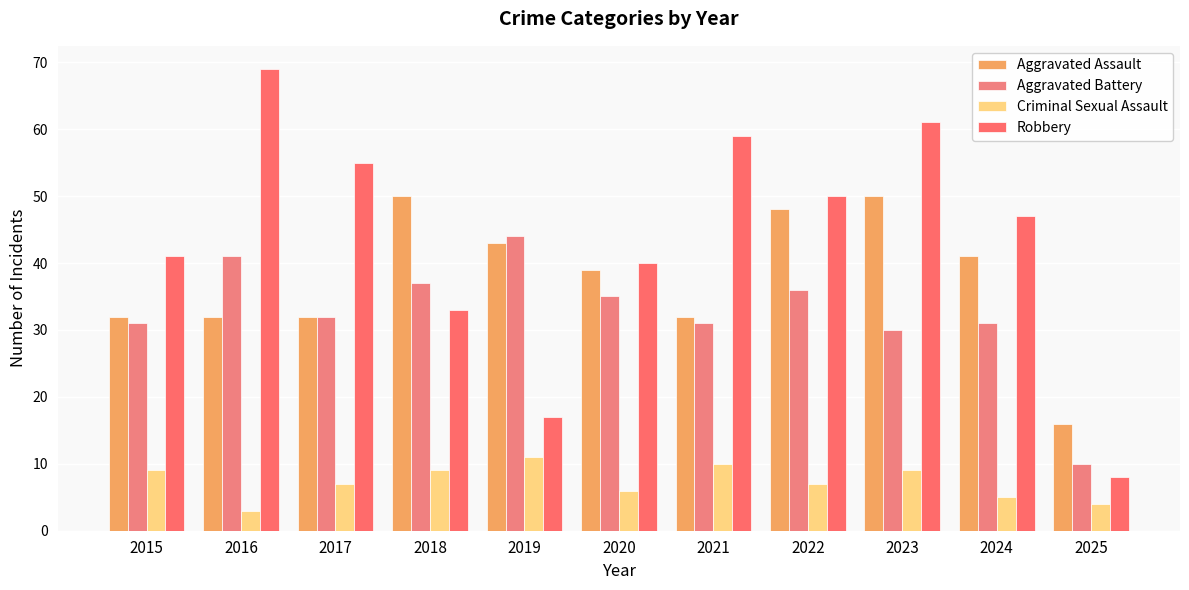

What is the difference between the second highest and second lowest values in the Robbery series?

44